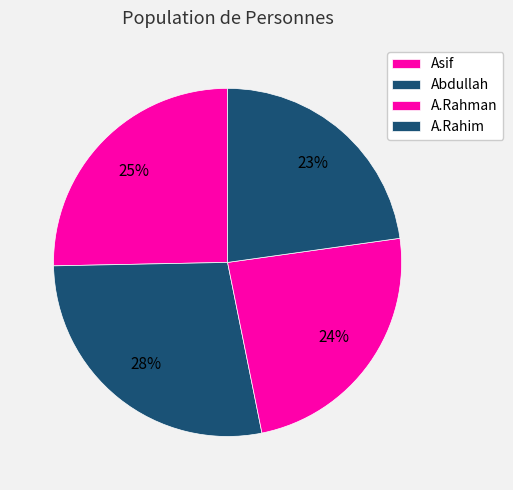

Which category has the smallest portion of the pie?

A.Rahim